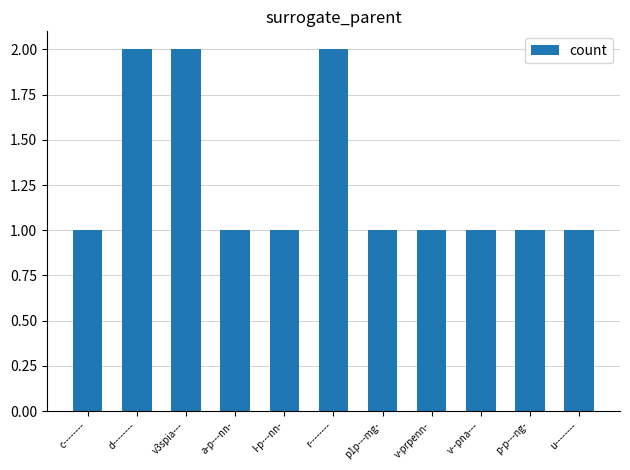

What is the value of the 10th bar from the left?

1